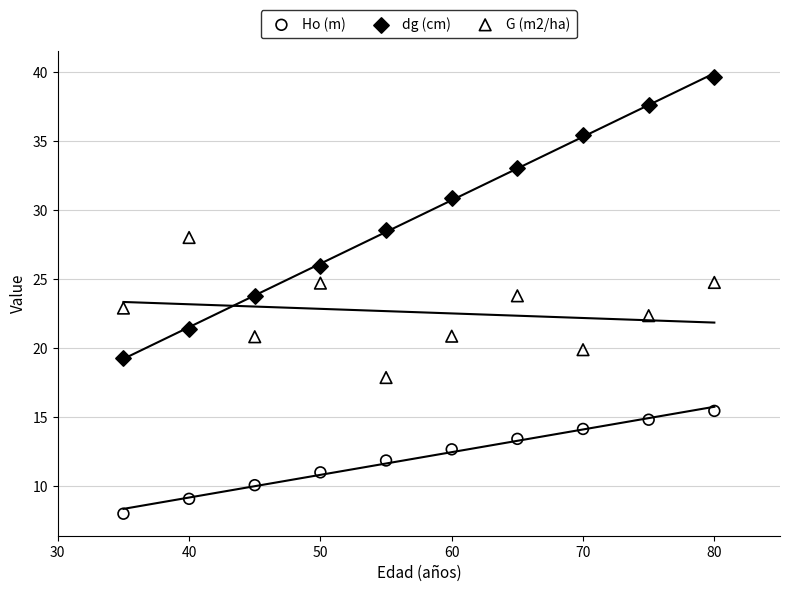

Which series reaches the maximum Y coordinate?

dg (cm)